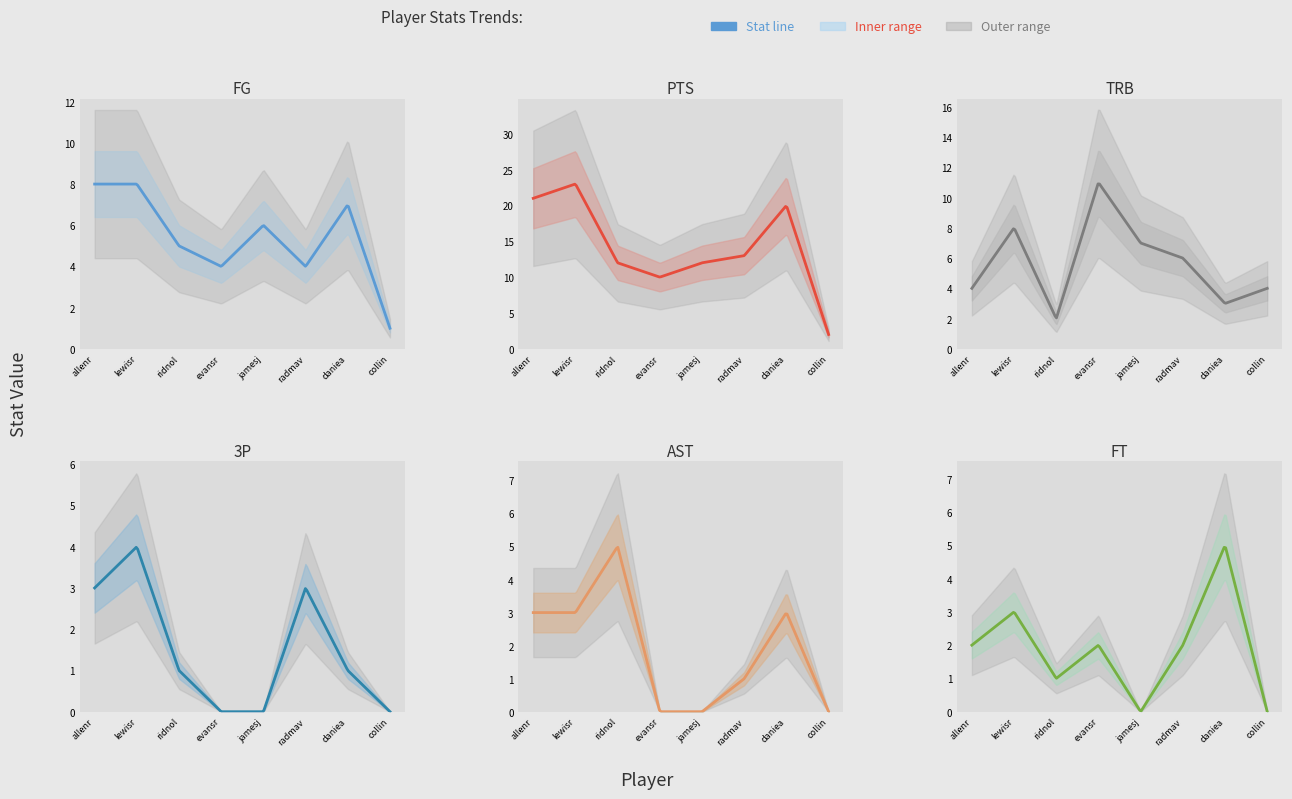

What is the total value across all series at lewisra02?

49